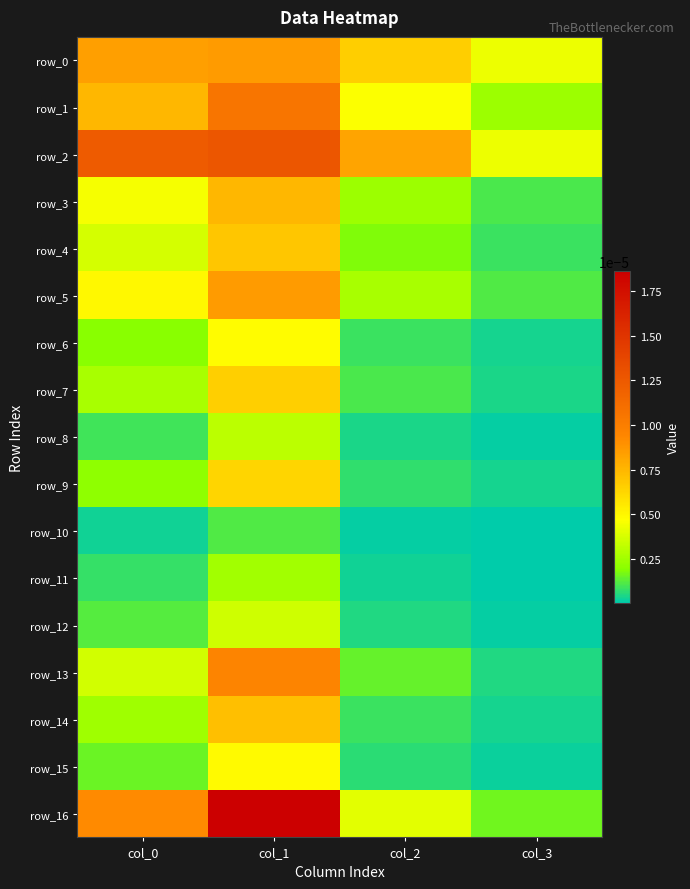

At how many categories does at least one series exceed 0?

4